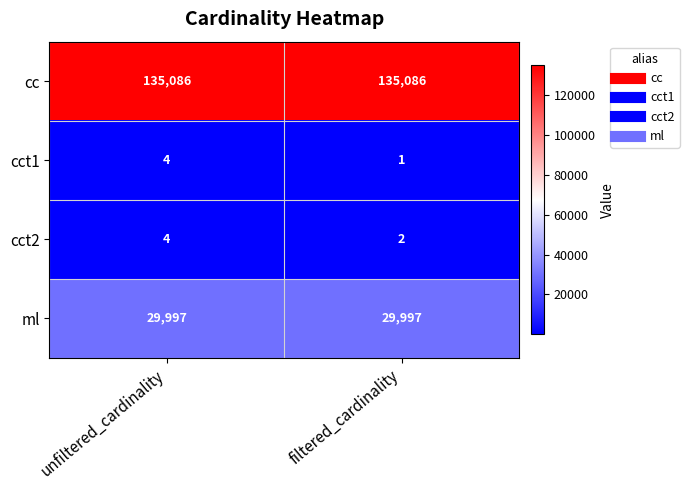

Between unfiltered_cardinality and filtered_cardinality, which series saw the biggest shift?

cct1